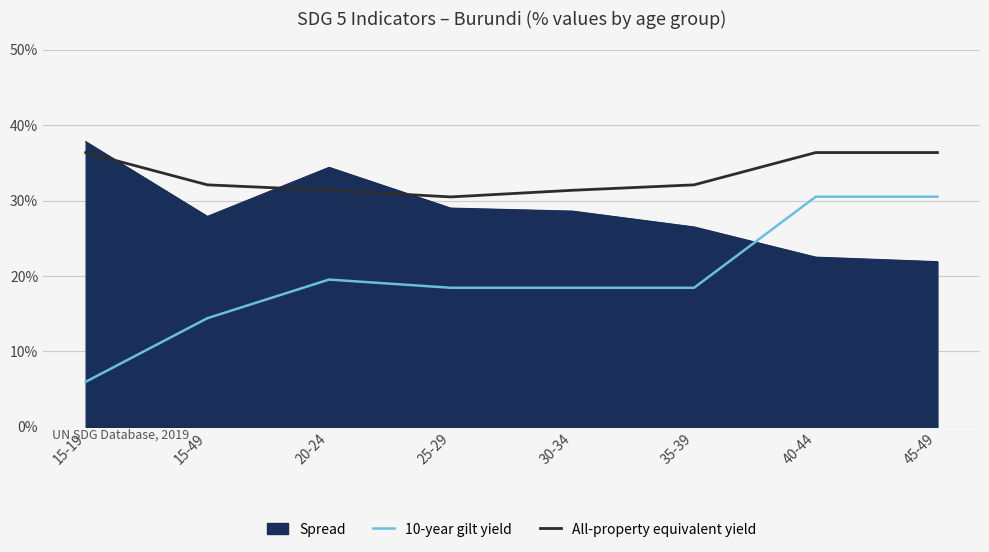

What value does the Spread series have at 25-29?

29.0